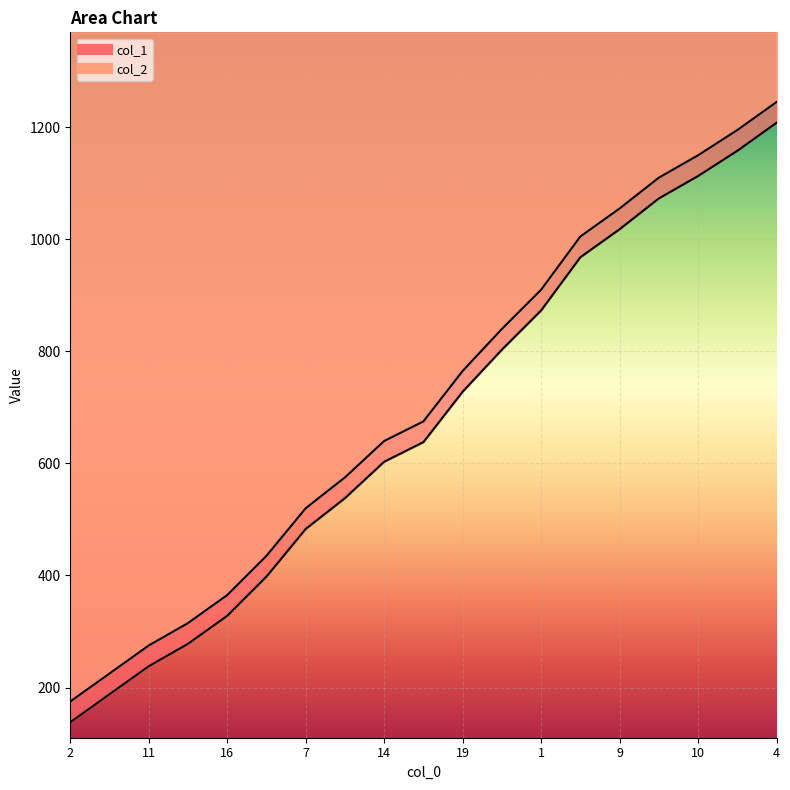

What is the value of the col_1 point at the 5th from the left?

328